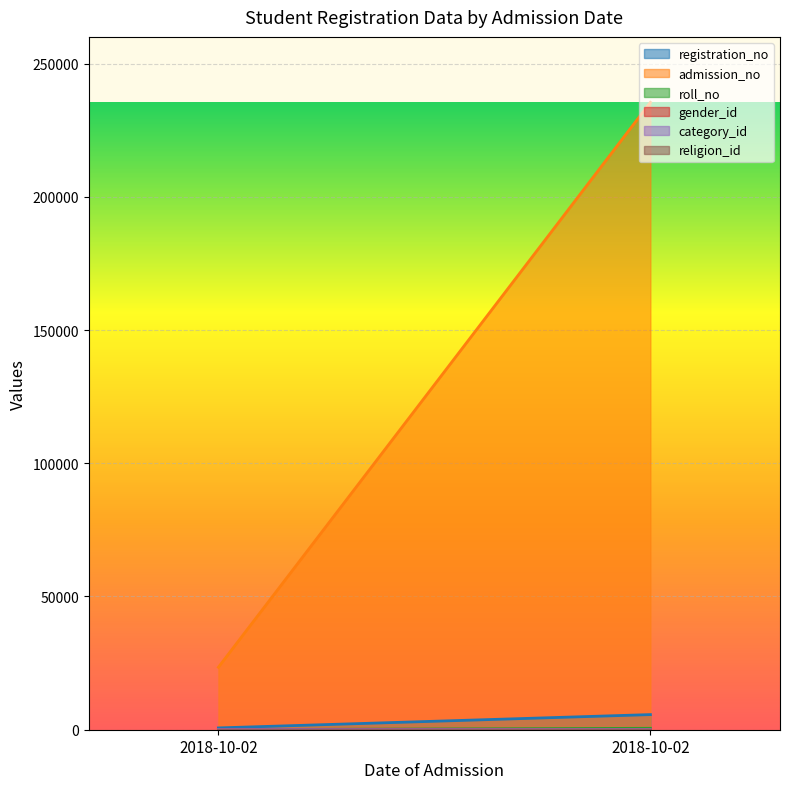

What is the difference between the admission_no values at 2018-10-02 and 2018-10-02?

212000